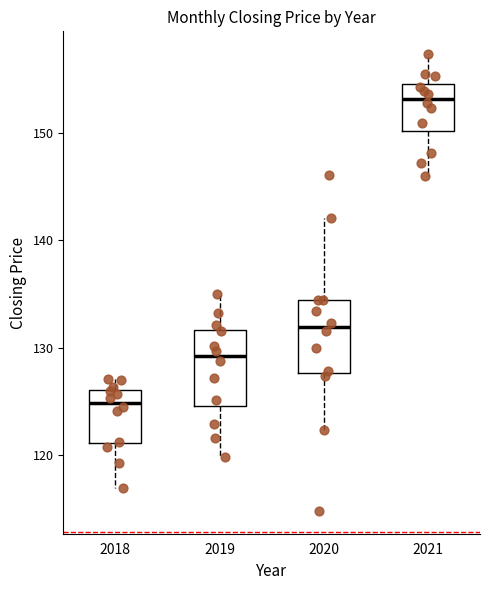

Reading left to right, transcribe this box plot: for each box, give where its median line is, the range the box spans, and where its two whiskers end, as read against the y-axis. The values are not printed on the chart, so give them approximately, as read against the axis.

2018: median 125, box 121 to 126, whiskers 117 to 127
2019: median 129, box 125 to 132, whiskers 120 to 135
2020: median 132, box 128 to 134, whiskers 122 to 142
2021: median 153, box 150 to 155, whiskers 146 to 157